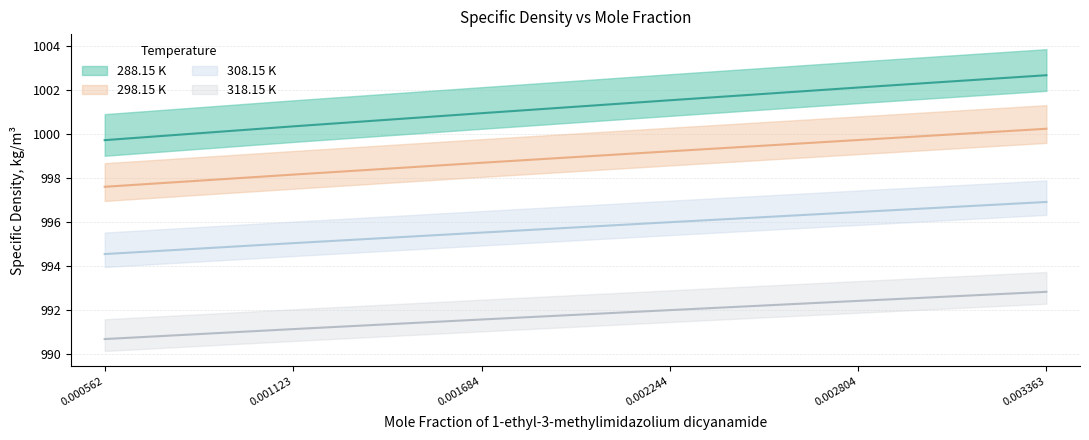

What is the difference between the highest and lowest values at 0.002244?

9.6